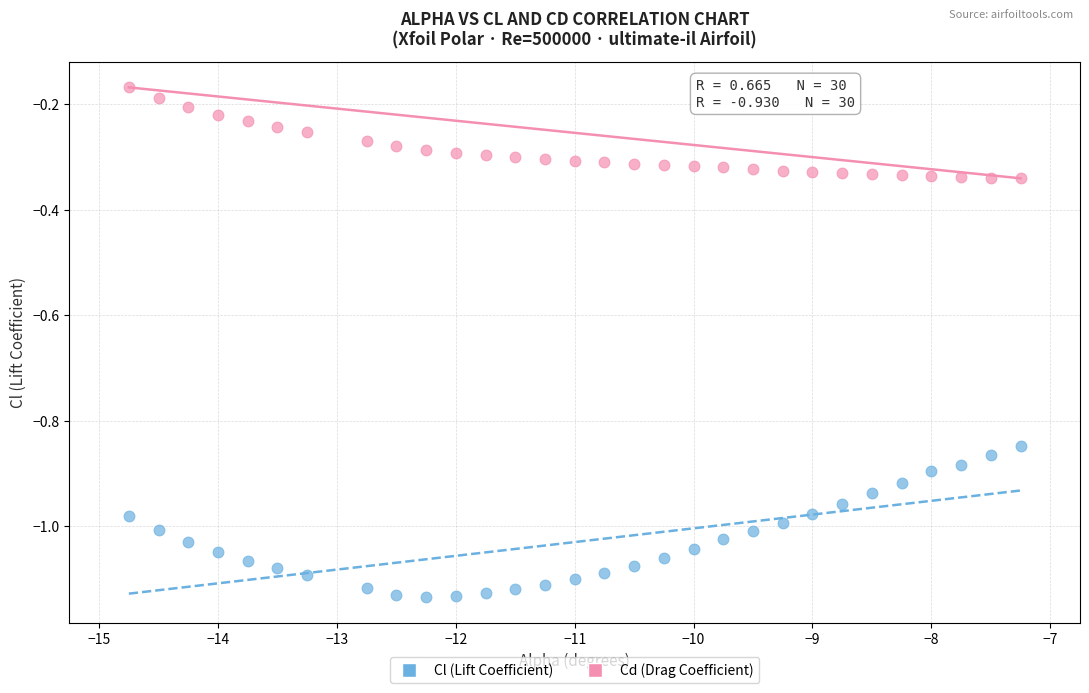

What is the X range (max minus min) for the scatter plot?

7.5